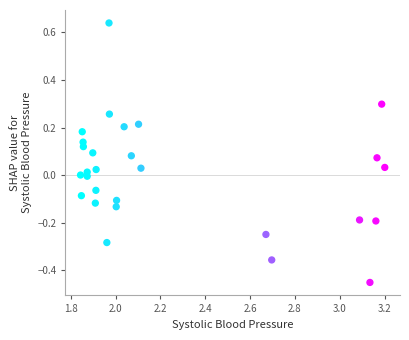

What is the range of Y values (max minus min)?

1.1